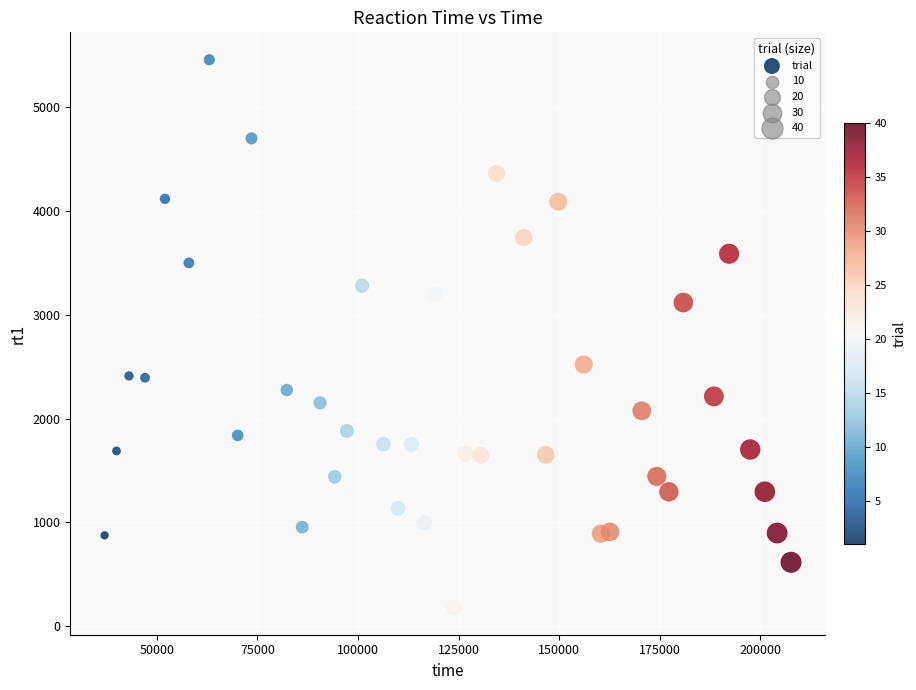

What is the range of Y values (max minus min)?

5277